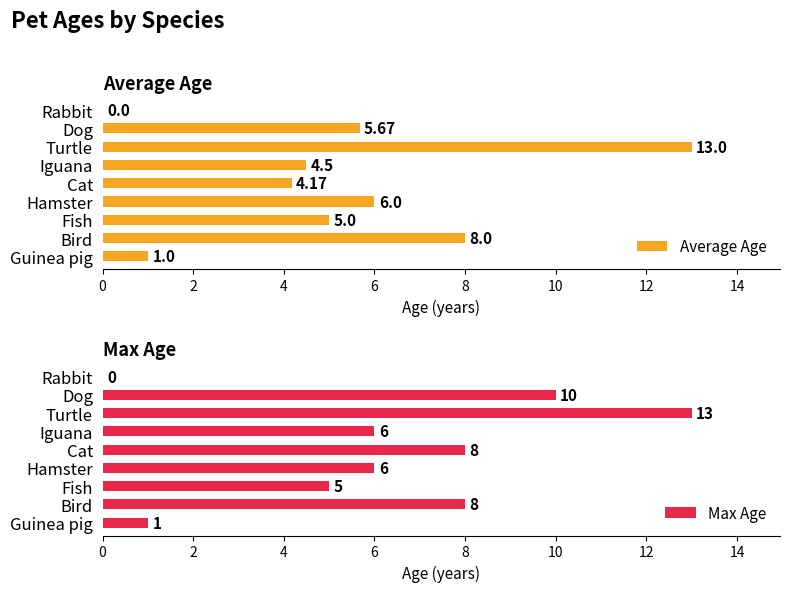

Where is Average Age nearest to the value 6?

Hamster